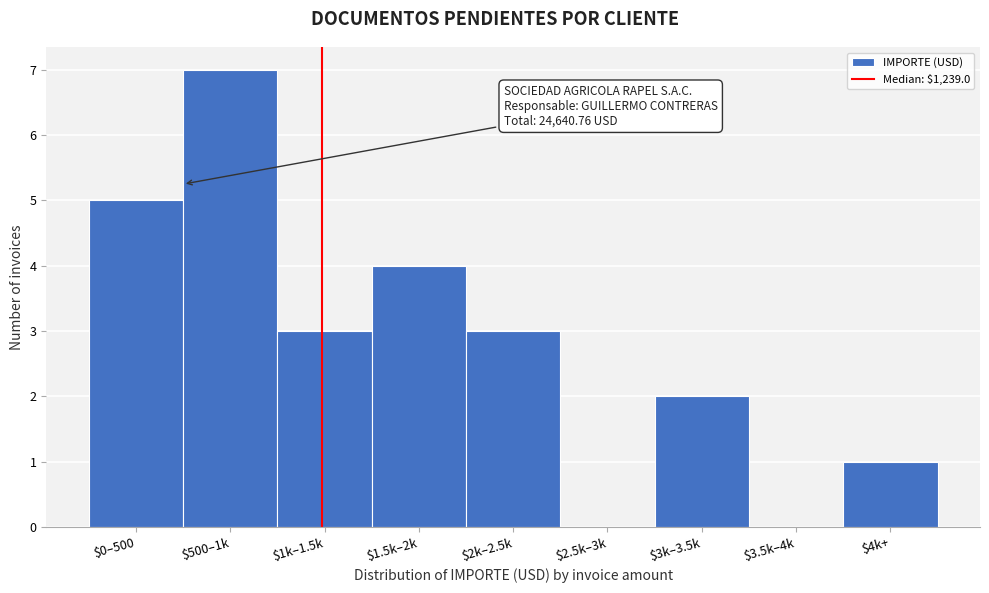

What is the sum of all values?

25